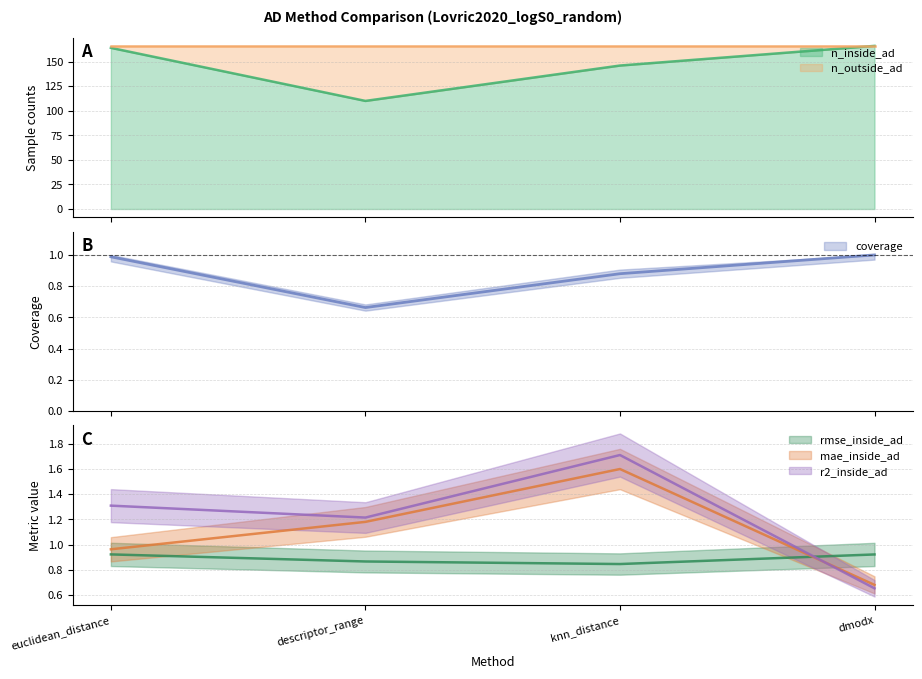

What is the label of the 2nd point from the right?

knn_distance